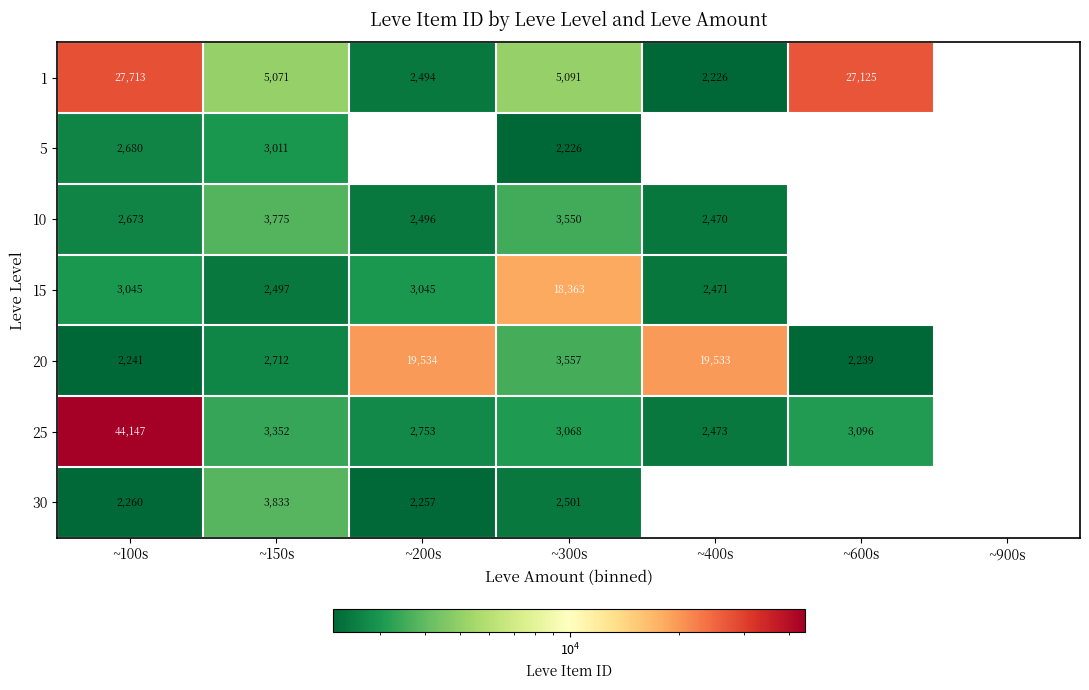

Is it true that 10 equals 2673 at ~100s?

True